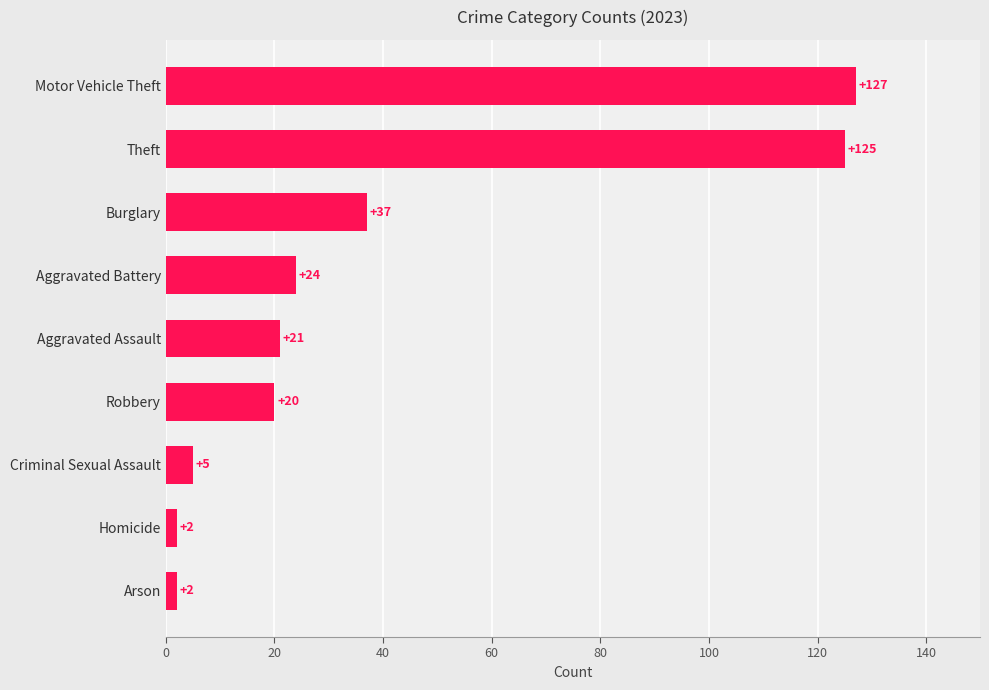

Reading top to bottom, extract all data points from this chart.

Motor Vehicle Theft=127	Theft=125	Burglary=37	Aggravated Battery=24	Aggravated Assault=21	Robbery=20	Criminal Sexual Assault=5	Homicide=2	Arson=2